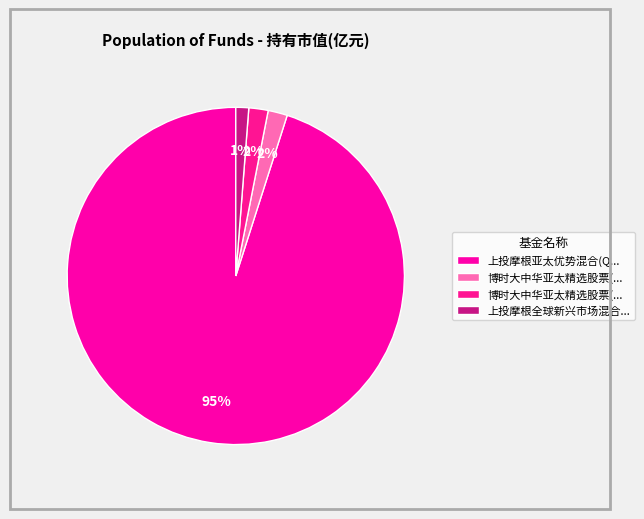

Count the number of slices in the pie.

4